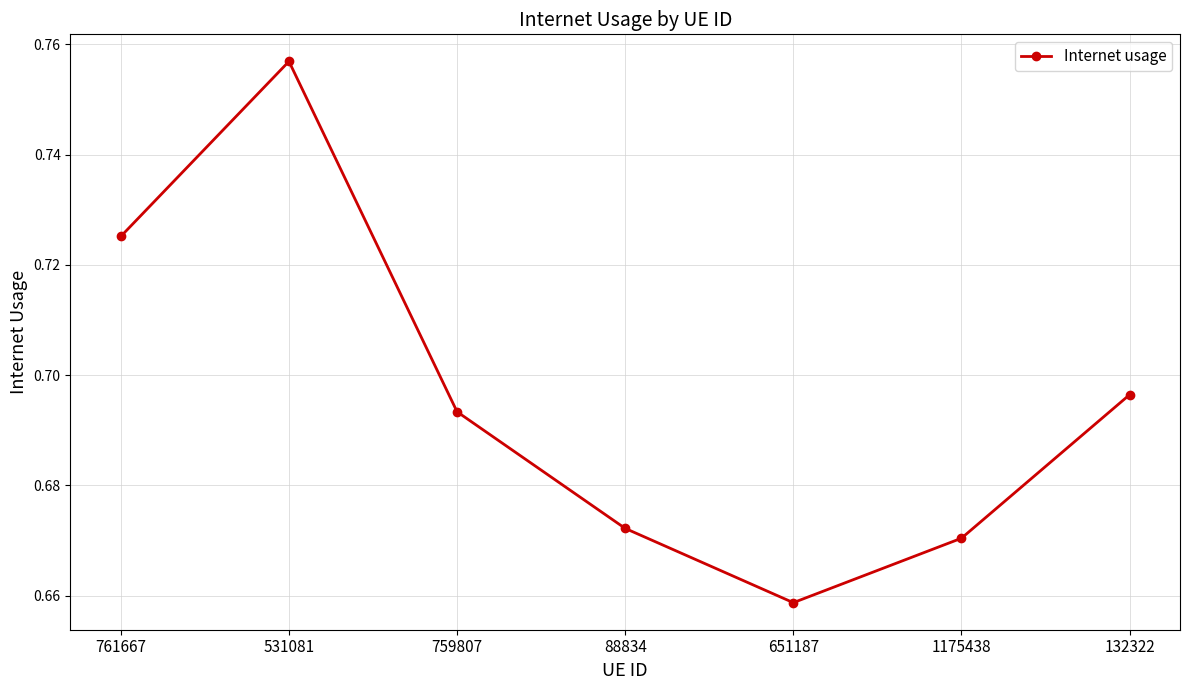

What is the sum of all values?

4.9